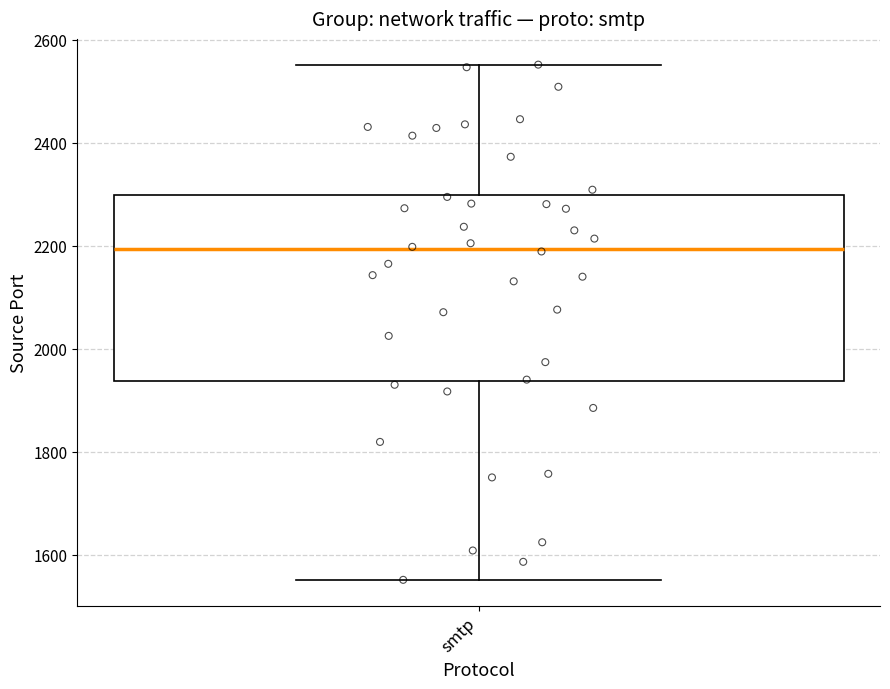

Read this box plot against the y-axis: the position of the median line, the range covered by the box, and the ends of both whiskers. The values are not printed on the chart, so give them approximately, as read against the axis.

median 2200, box 1940 to 2300, whiskers 1560 to 2560